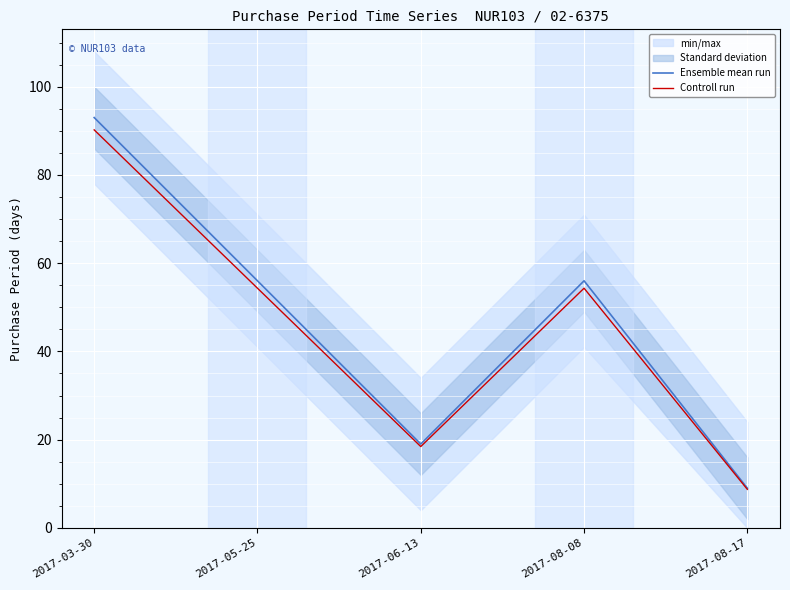

Which category has the lowest value across all series?

2017-08-17